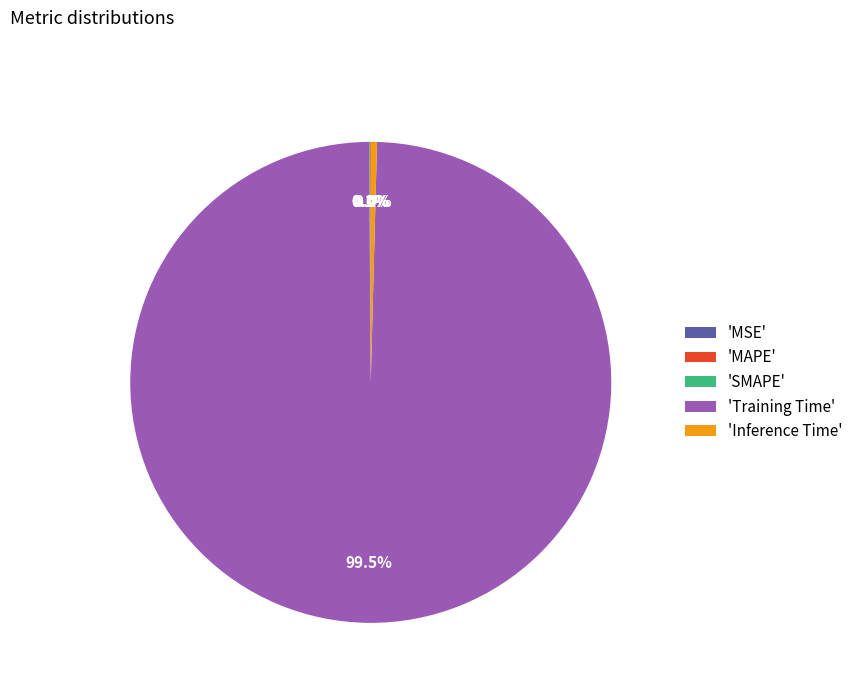

Is there a majority slice in this chart?

Yes